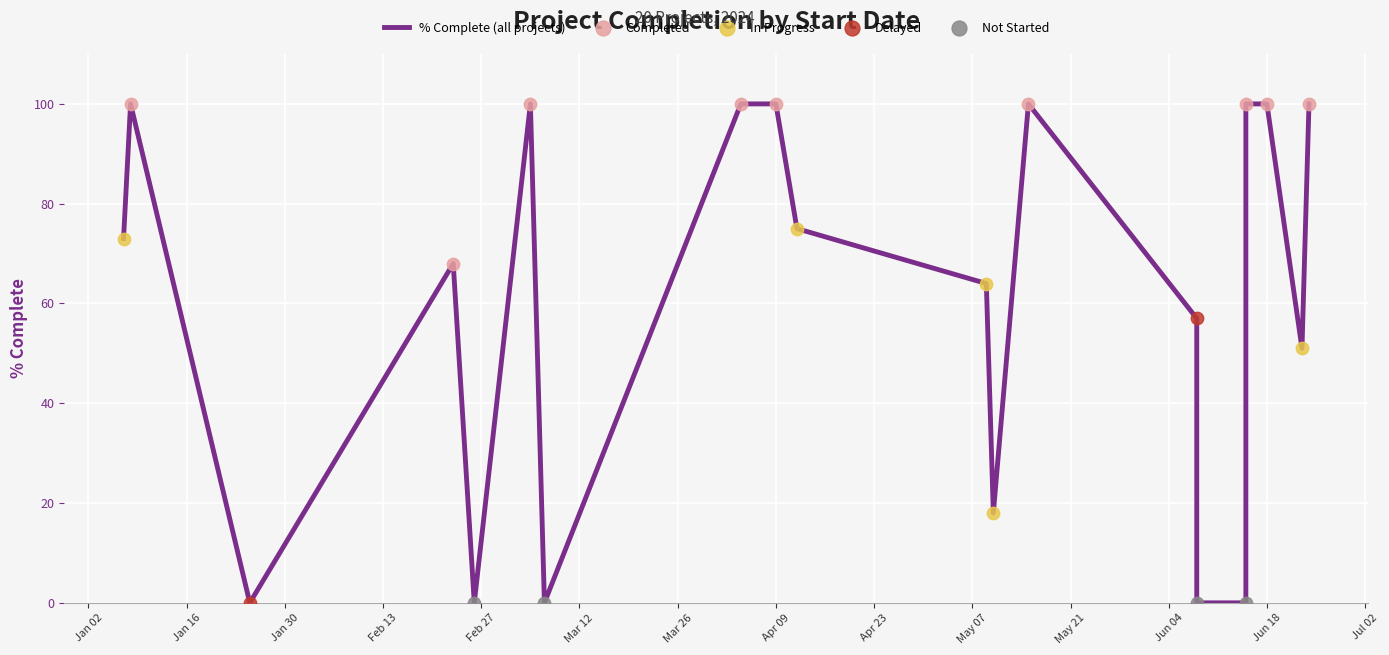

At how many categories does at least one series exceed 25?

14